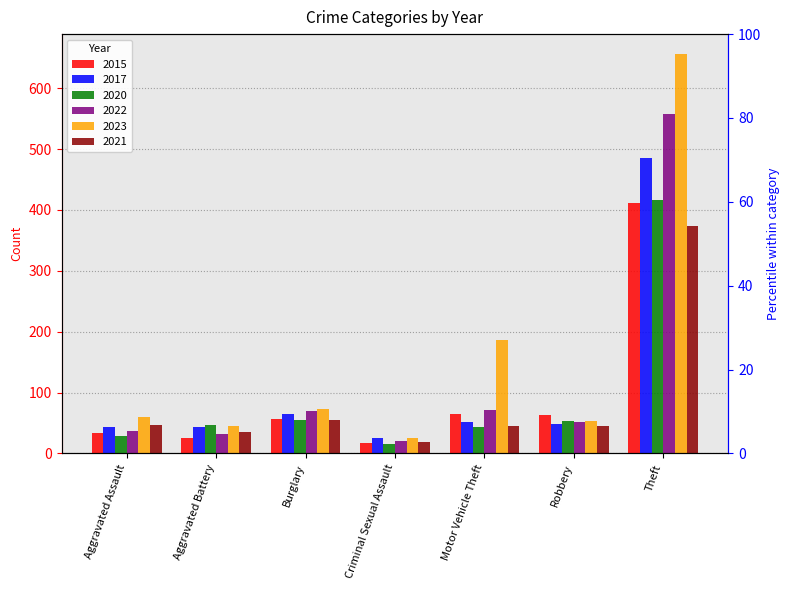

What is the spread (max minus min) of values at Aggravated Battery?

21